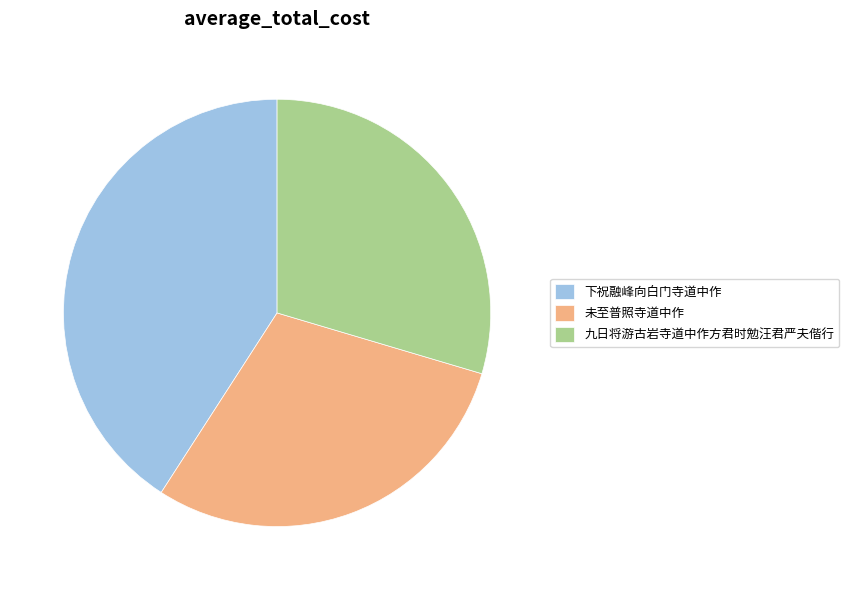

How many slices are in this pie chart?

3